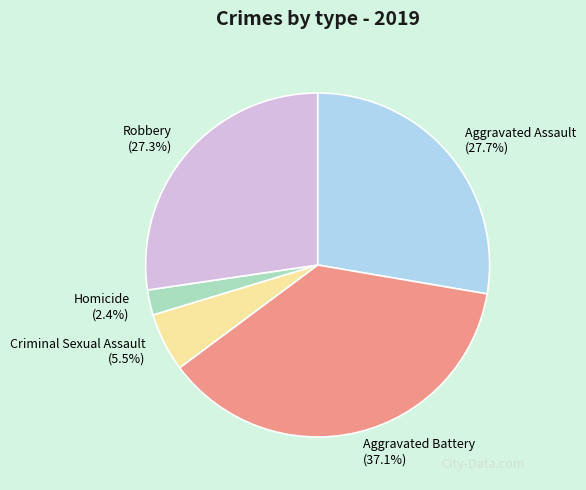

Combined, what portion of the pie is Criminal Sexual Assault and Aggravated Battery?

42.6%